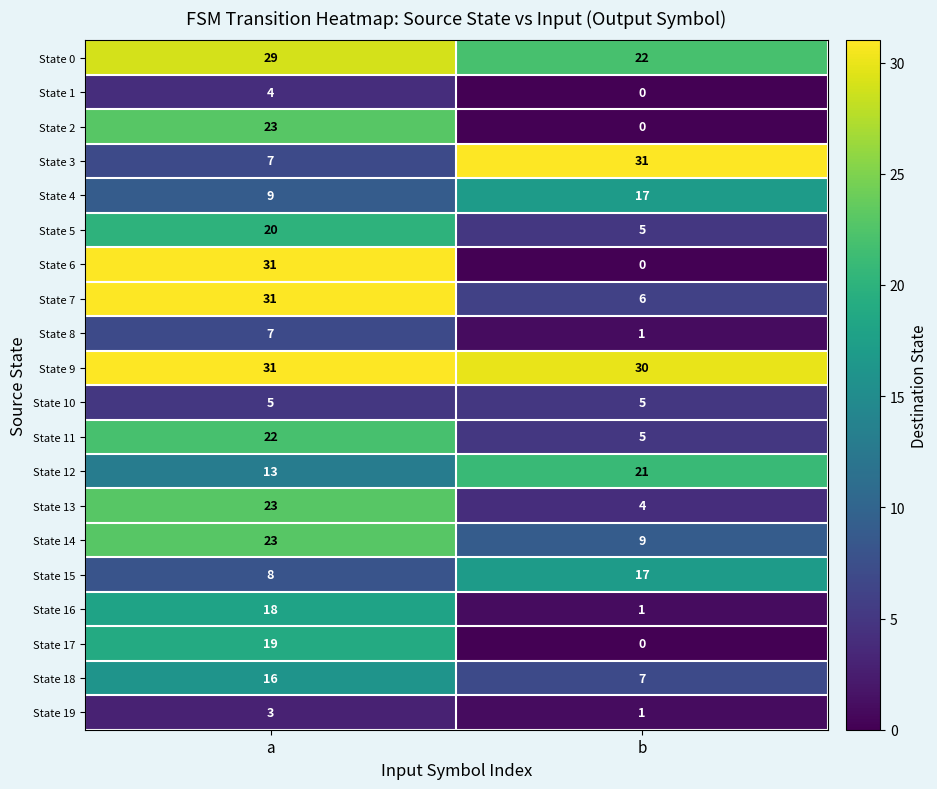

What is the highest value of the State 9 series?

31